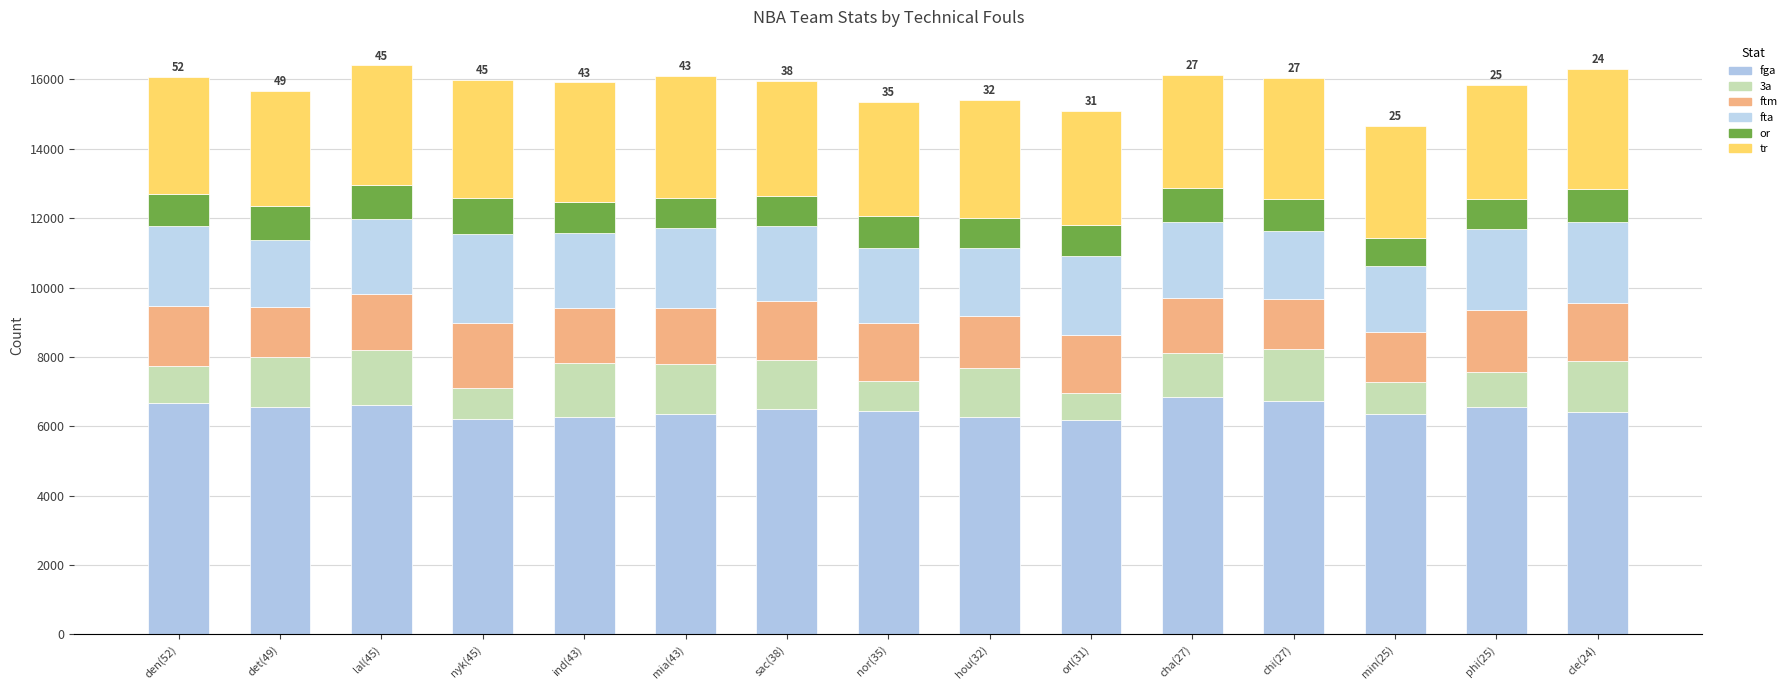

How many bars are there in total?

15